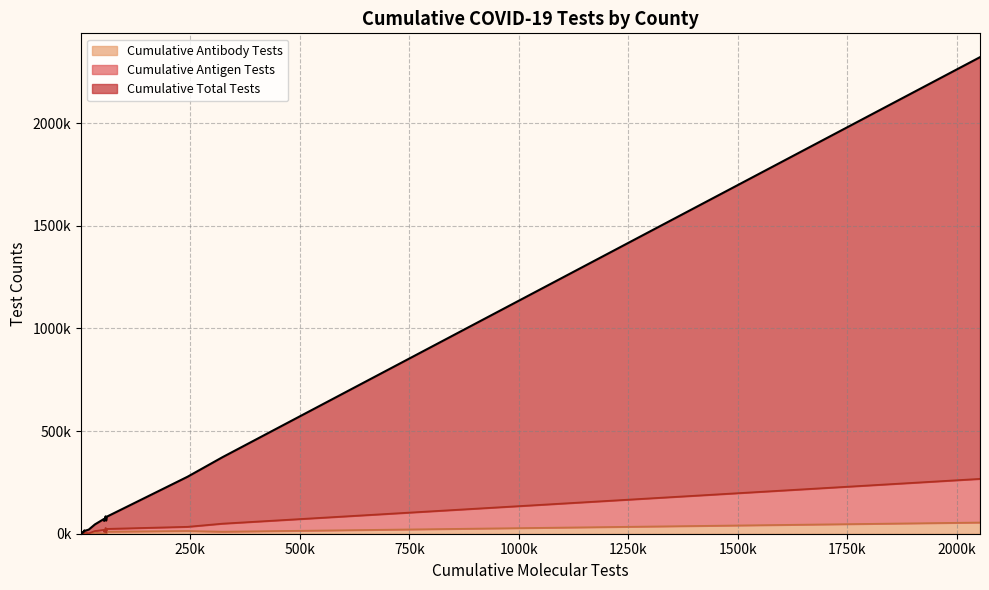

Does the chart have visible grid lines?

Yes